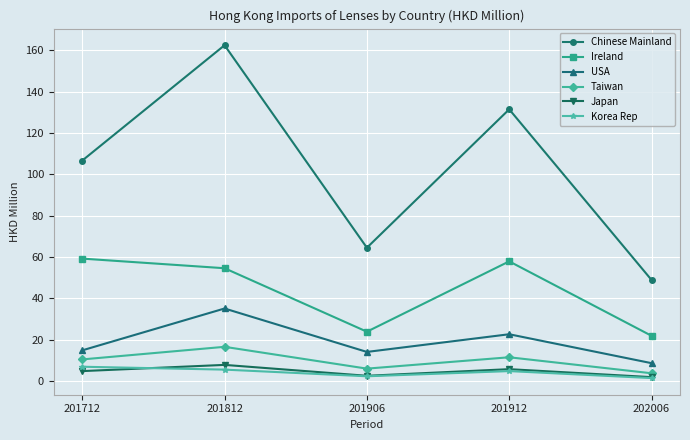

True or false: USA has a value of 60.3 at 201812.

False